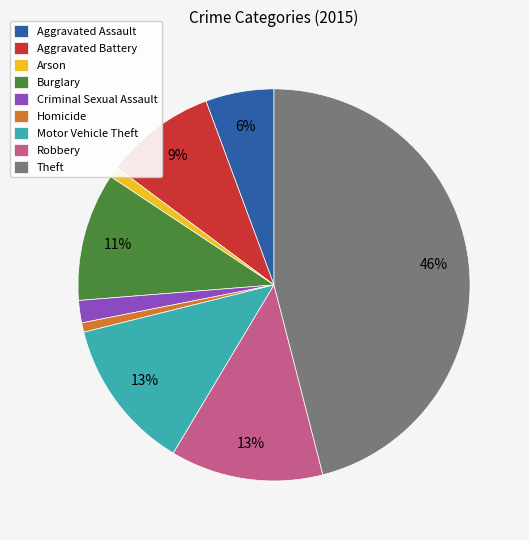

To the nearest percent, what portion does Robbery represent?

13%